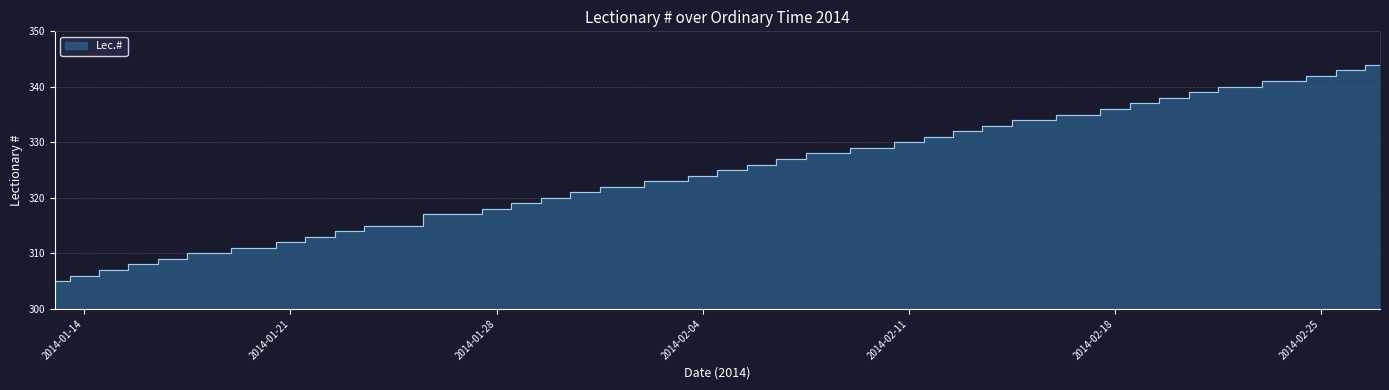

What is the minimum value shown in the chart?

305